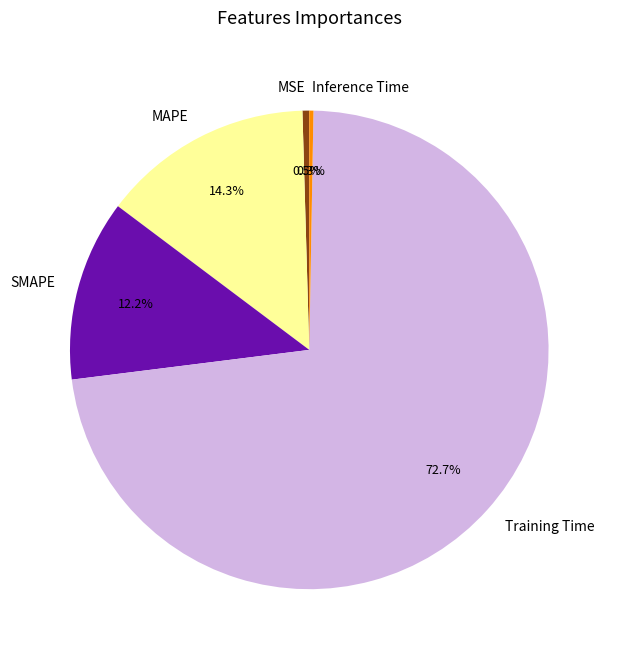

Count the number of slices in the pie.

5